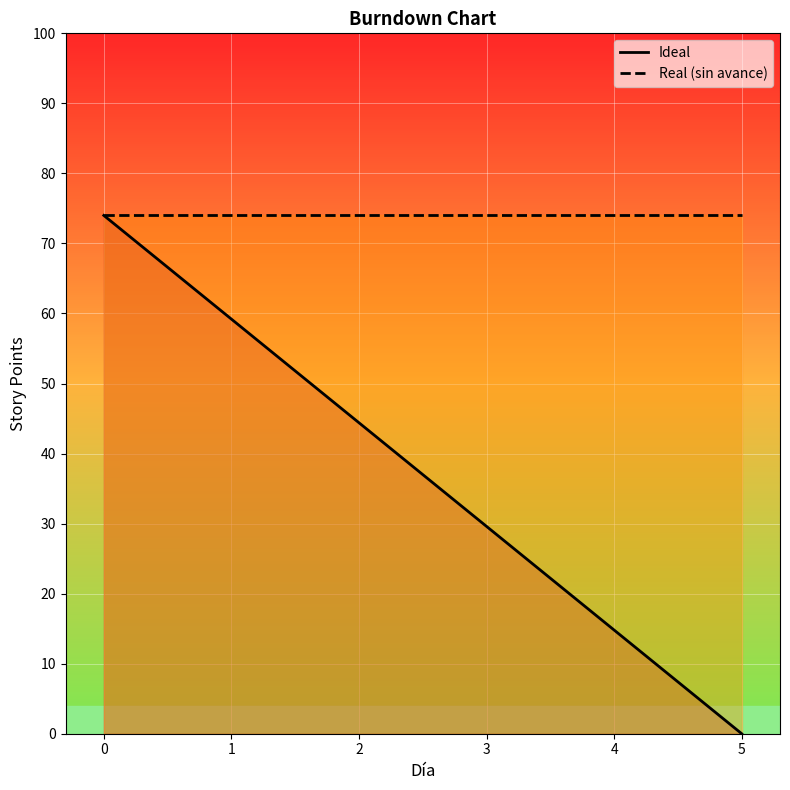

True or false: Ideal and Real (sin avance) cross at least once.

False